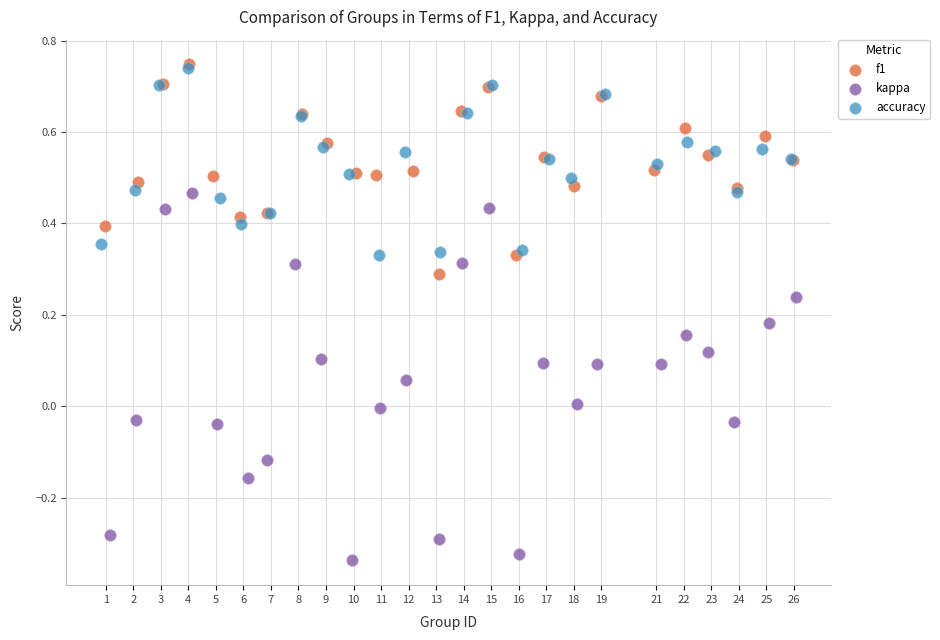

Which series contains the lowest Y value?

kappa